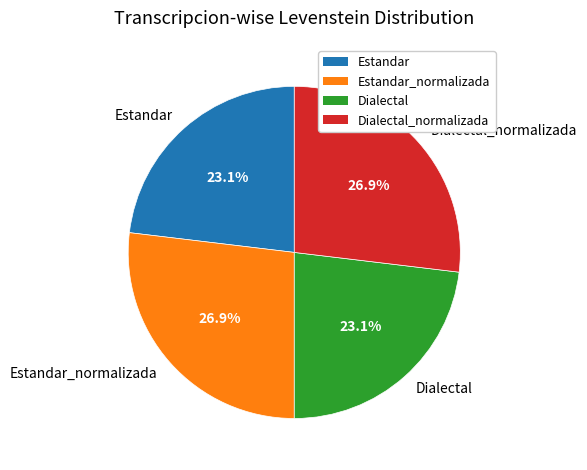

Does Estandar account for over 50% of the chart?

No